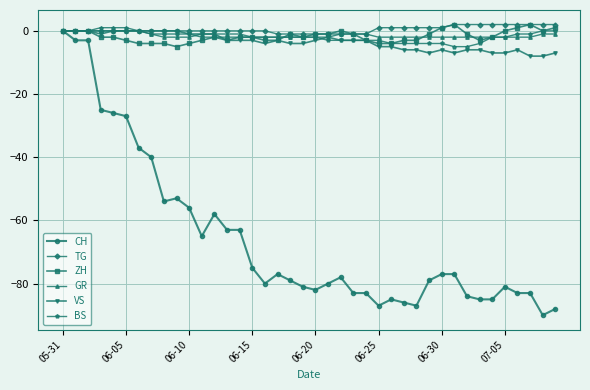

What is the sum of all GR values?

-56